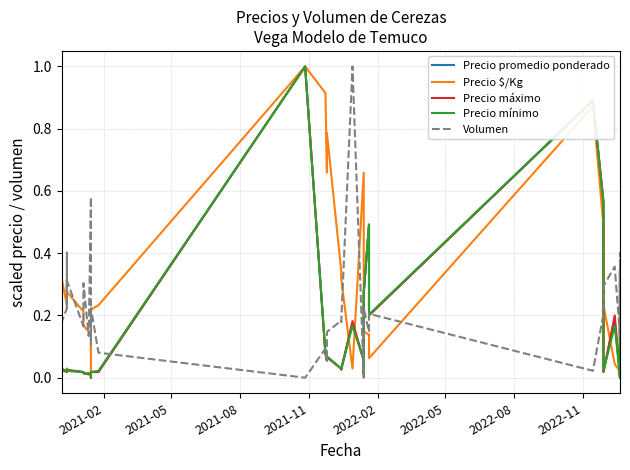

Which series has the widest spread of values?

Precio promedio ponderado